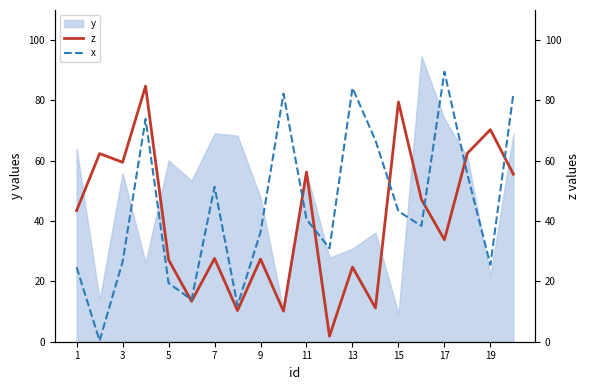

True or false: y has a value of 55.9 at 3.

True